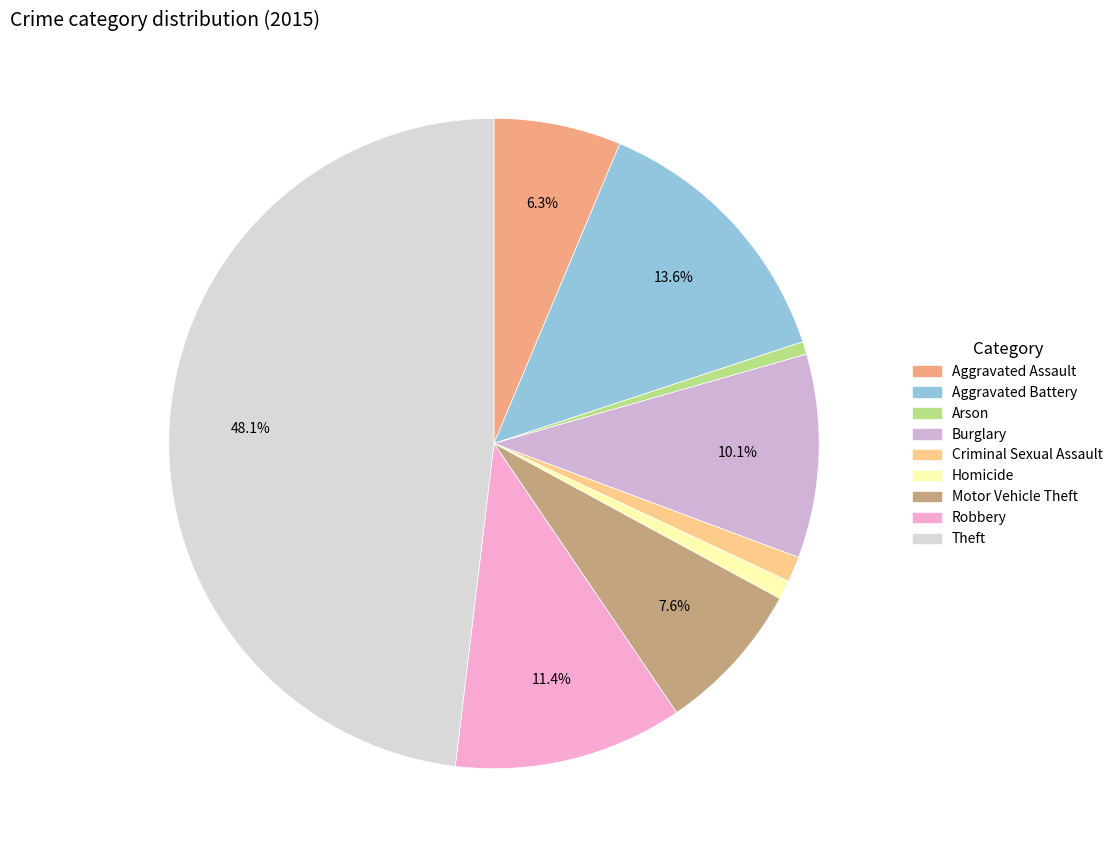

What is the total percentage of Arson and Homicide?

1.6%